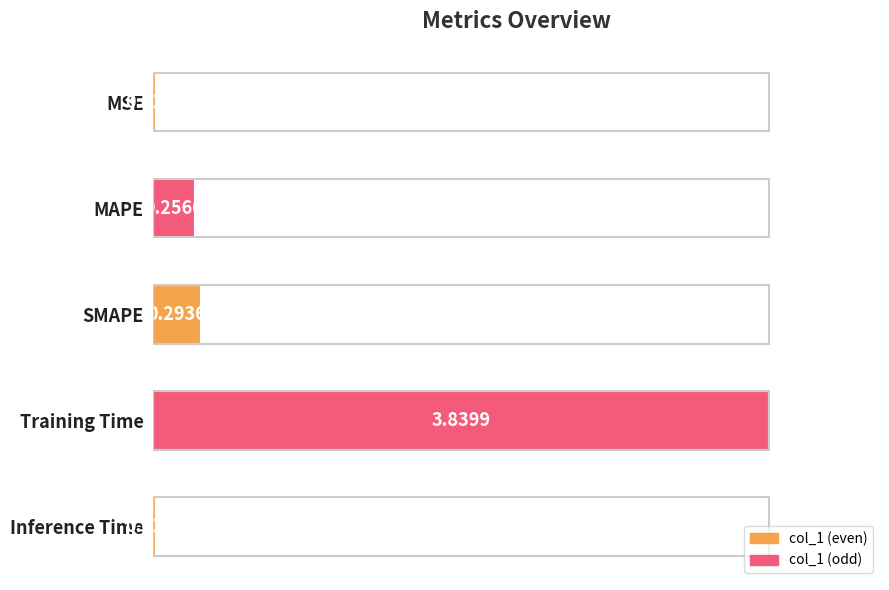

Which category has the highest value across all series?

Training Time